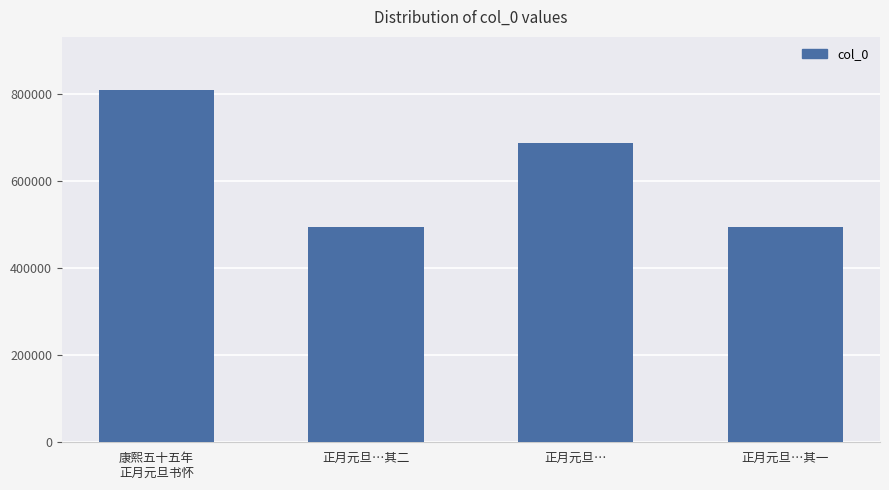

Where is the data nearest to the value 651691?

正月元旦…